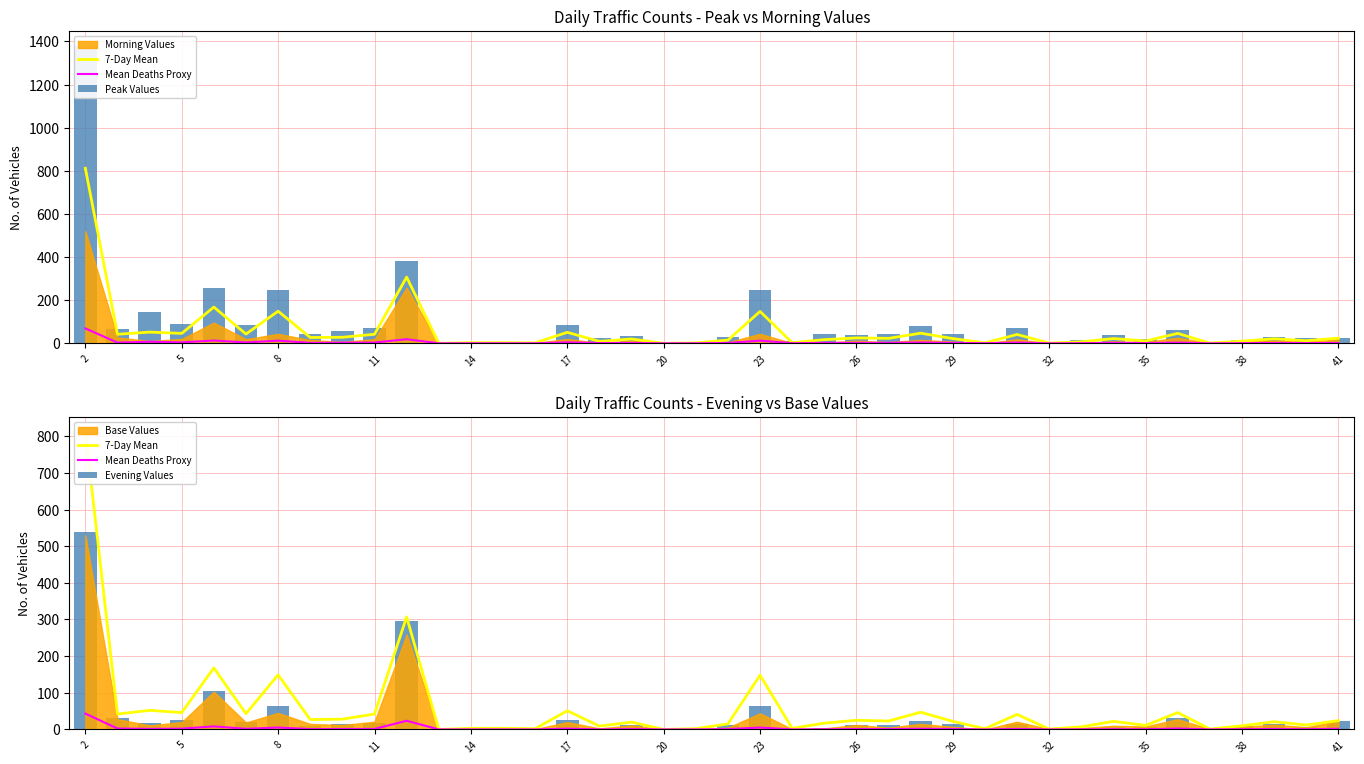

How many data points in Peak Values are less than 40?

19